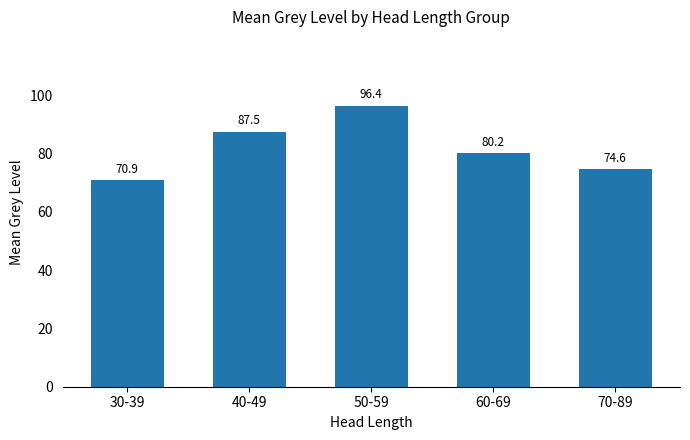

What is the label of the 5th bar from the right?

30-39